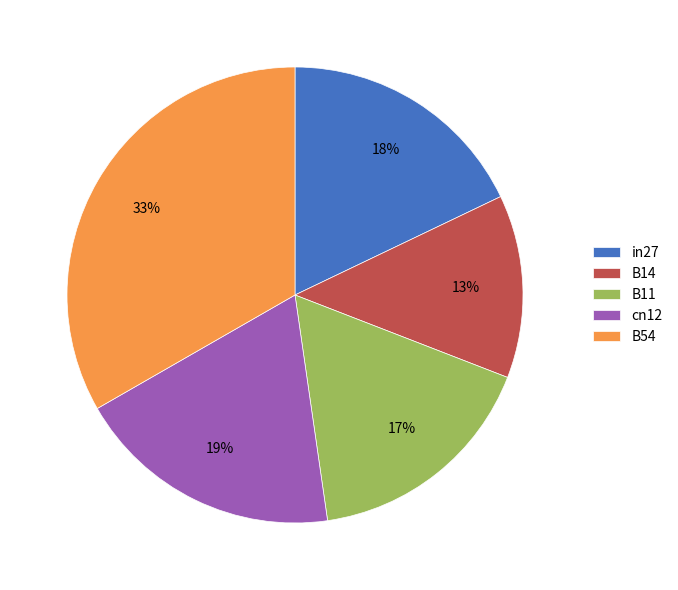

Is there a majority slice in this chart?

No